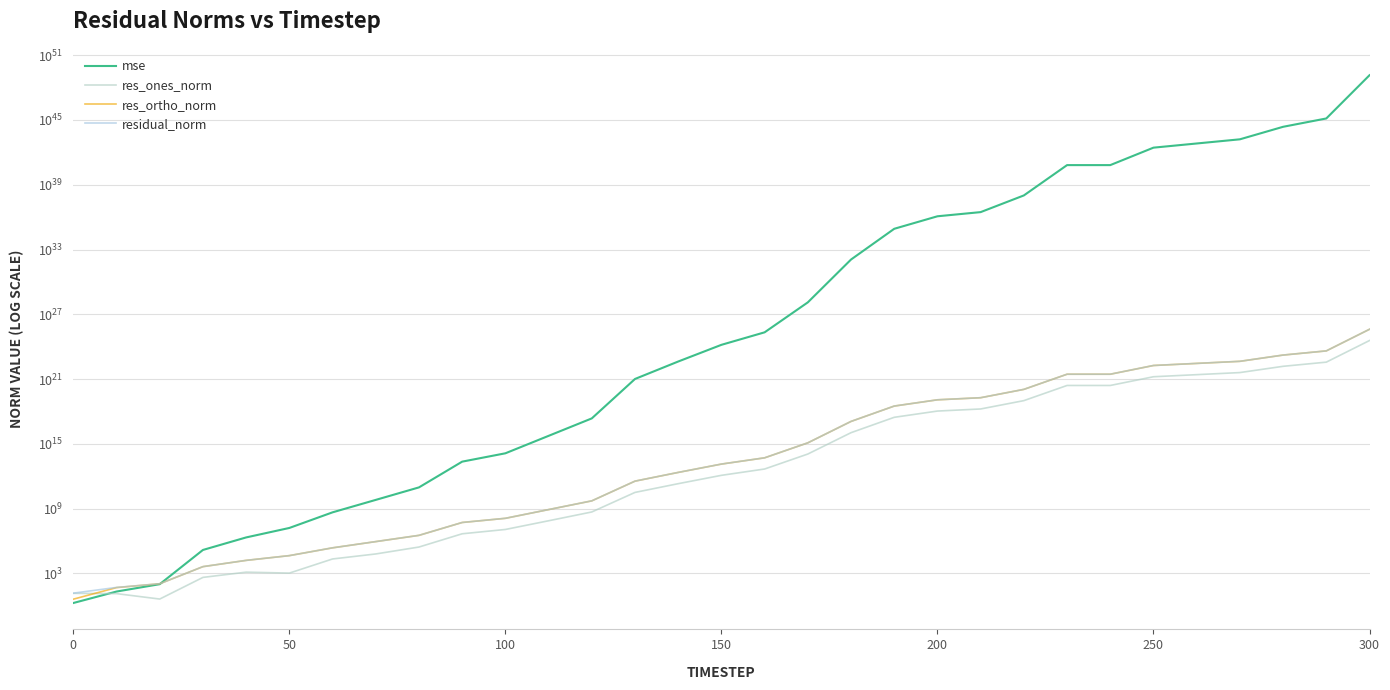

Which series has the largest total across all categories?

mse